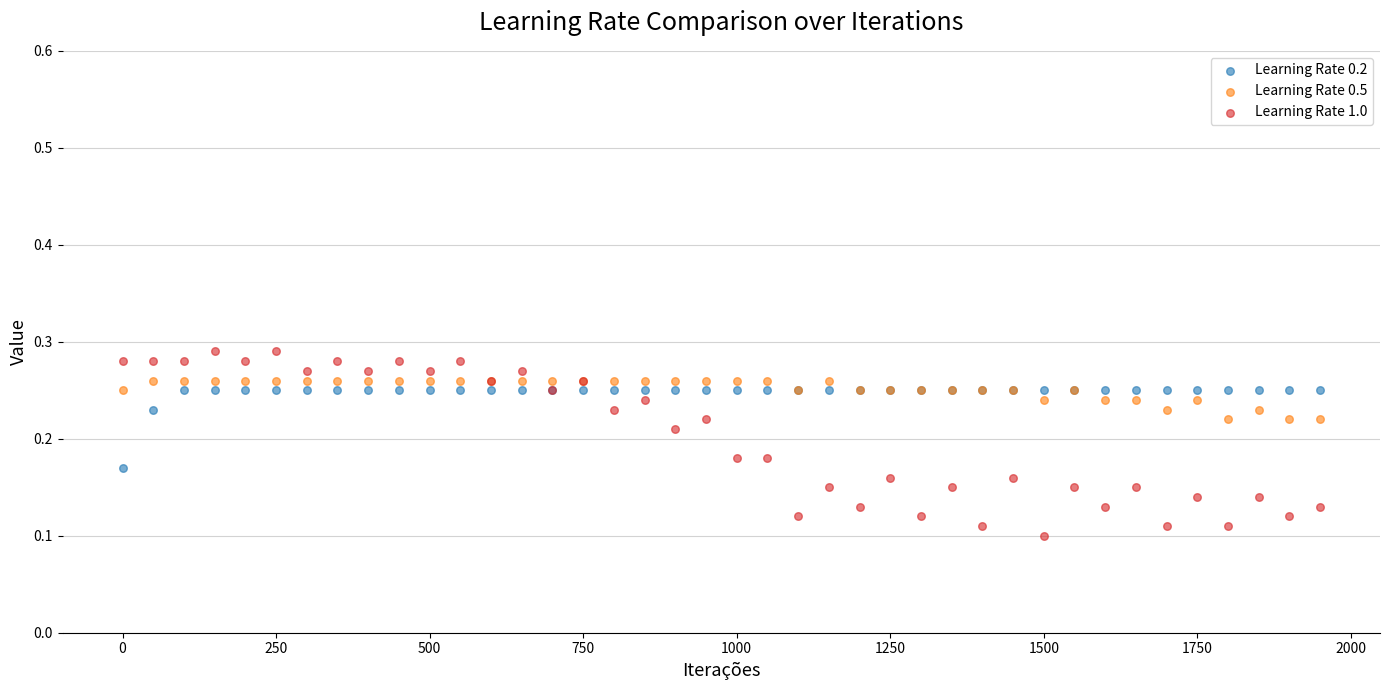

Which series reaches the maximum Y coordinate?

Learning Rate 1.0